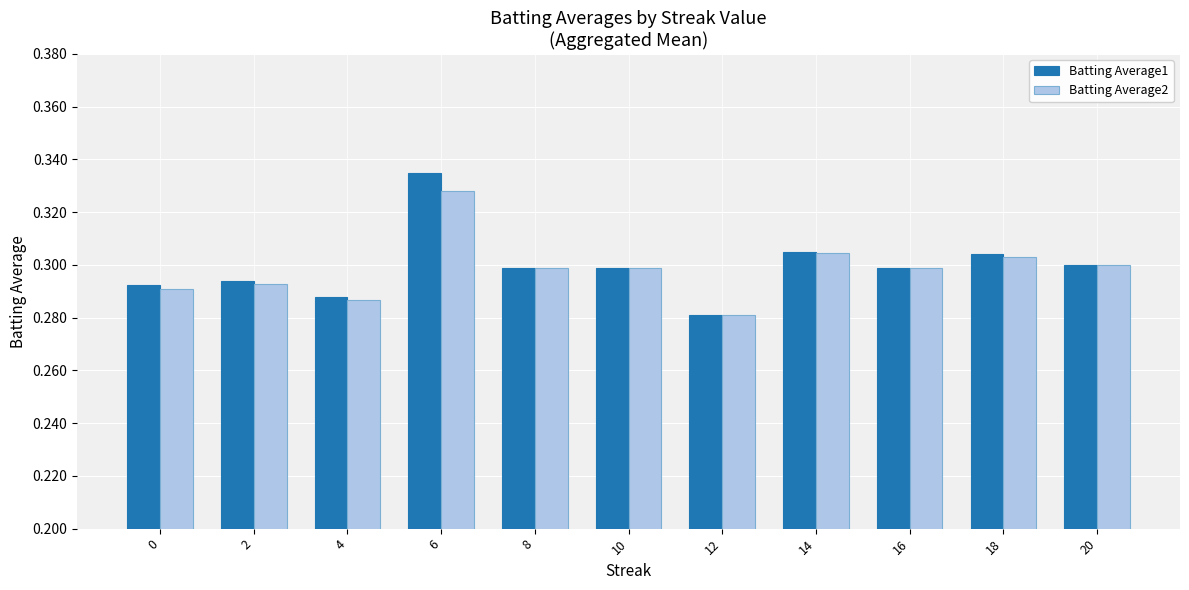

What is the sum of all Batting Average1 values?

3.3